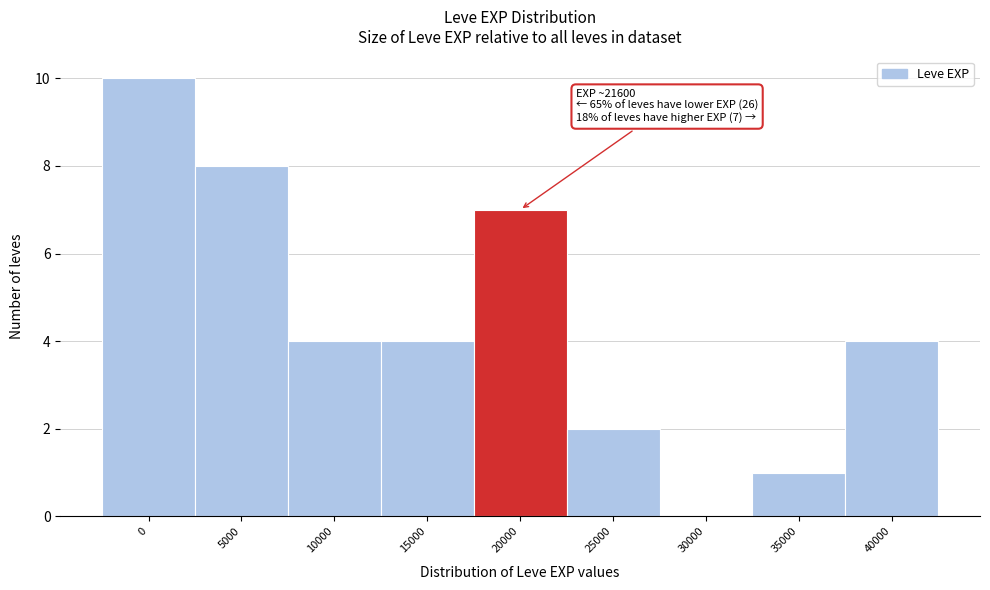

Reading left to right, what are all the values shown in this chart?

0=10	5000=8	10000=4	15000=4	20000=7	25000=2	30000=0	35000=1	40000=4